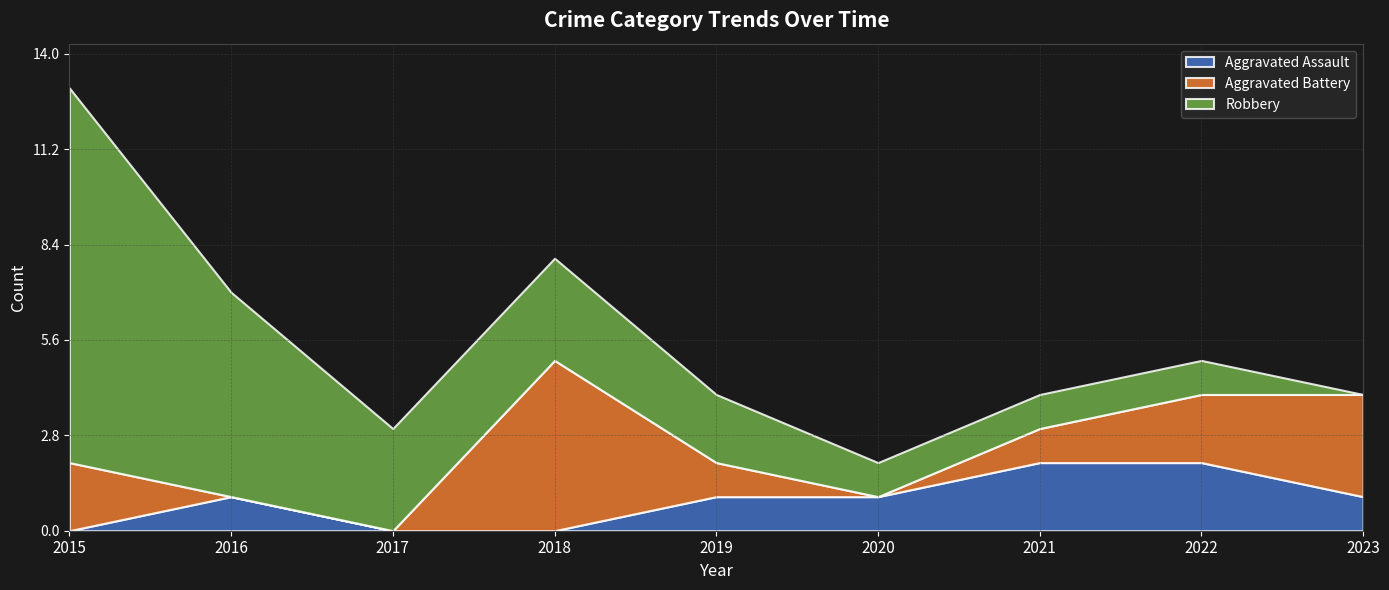

How many values in the Aggravated Assault series are below 1?

3